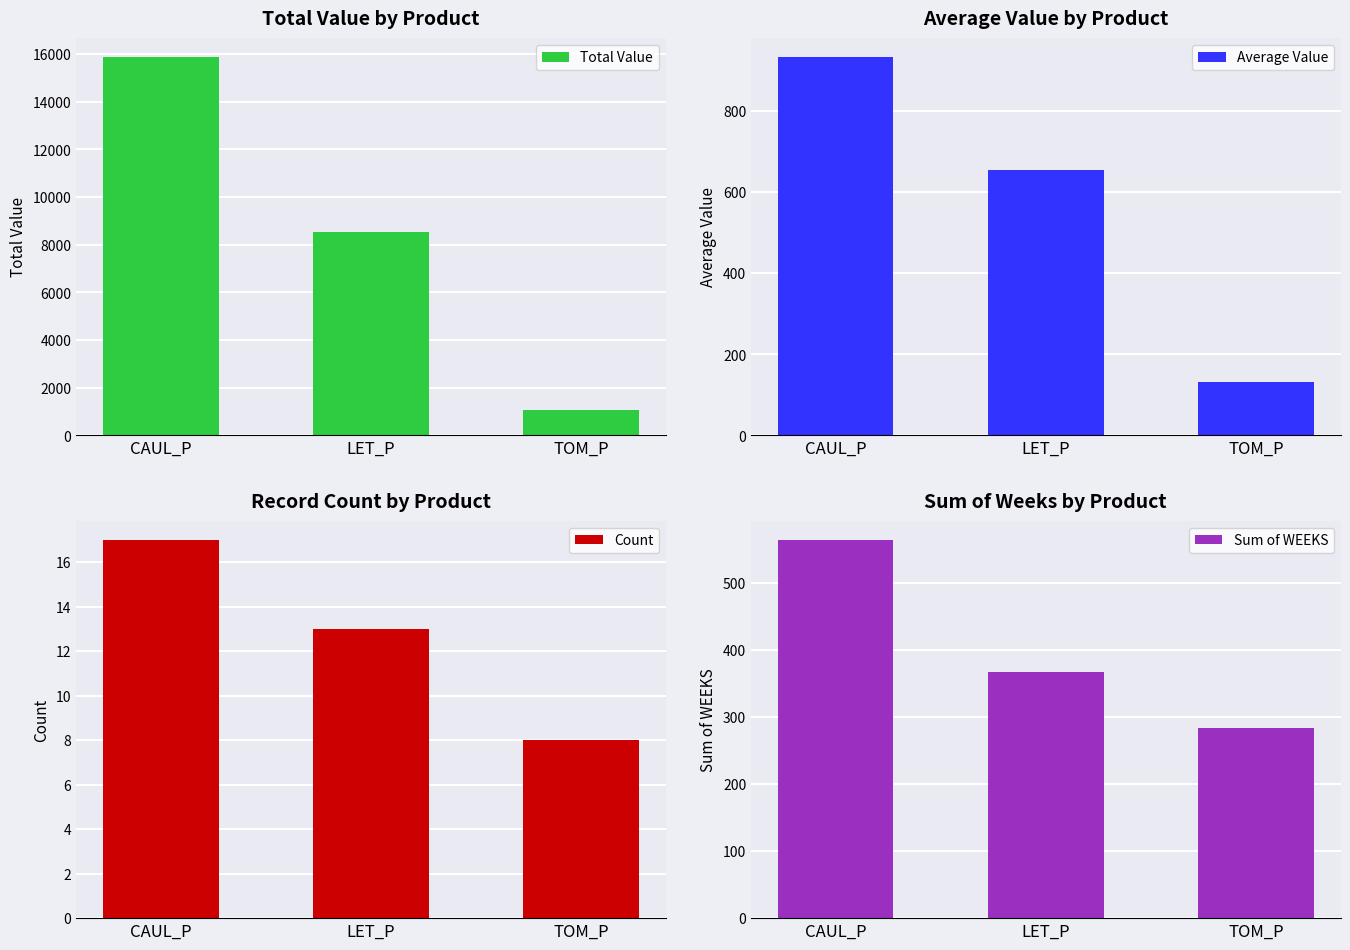

What is the label of the 3rd bar from the left?

TOM_P